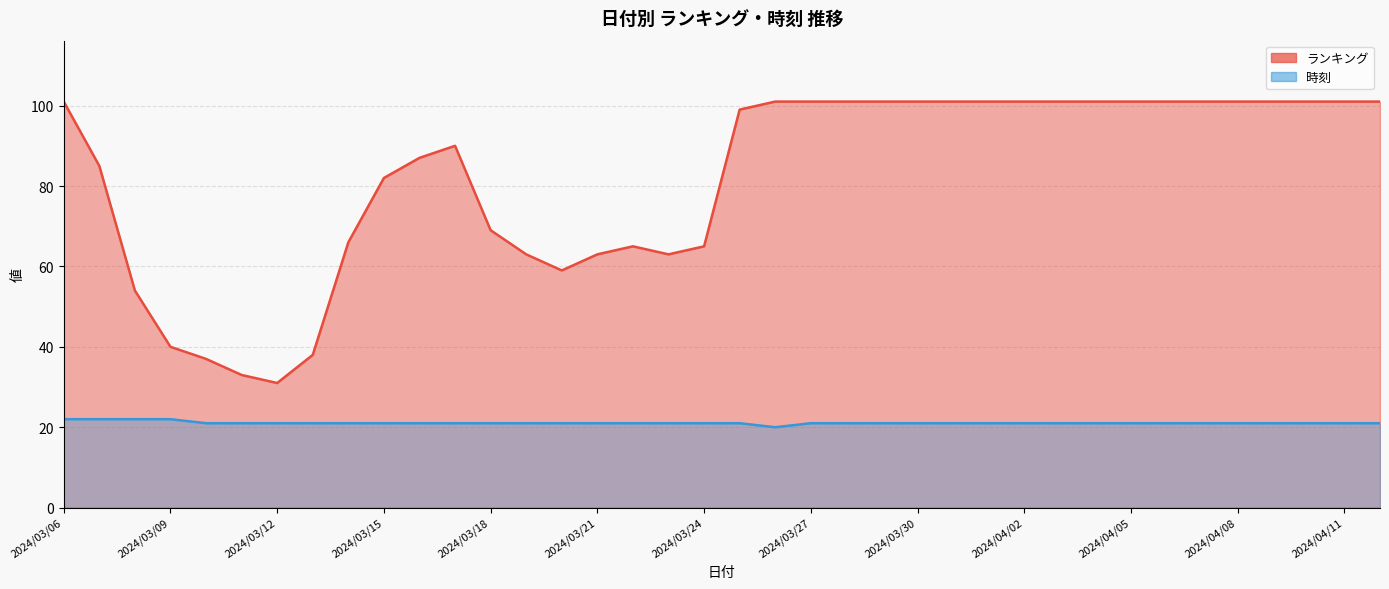

List the series in order of their peak value, lowest first.

時刻, ランキング